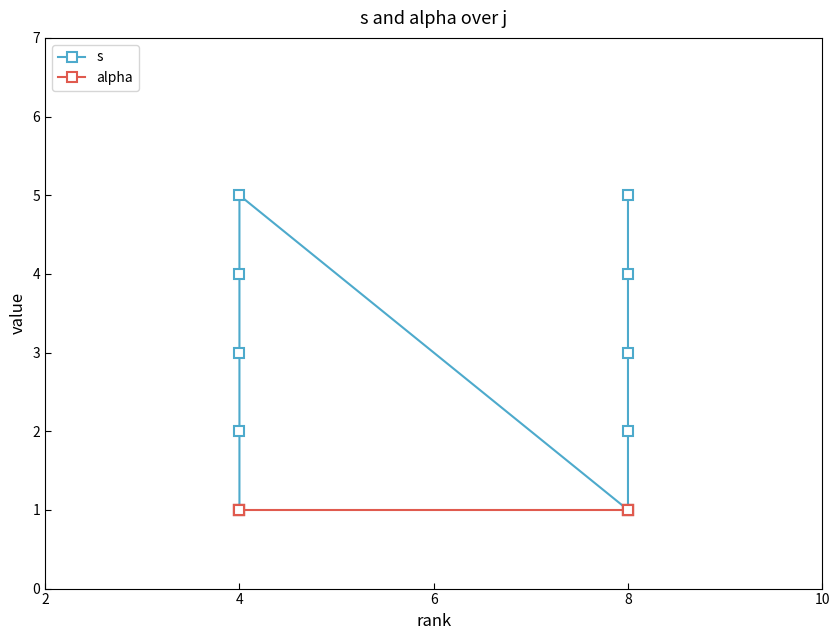

True or false: s has more than 0 points higher than both neighbors.

True